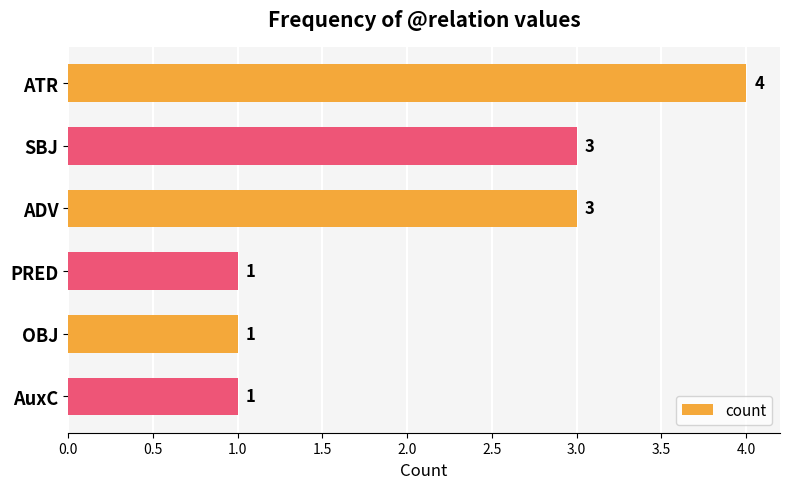

Count the values in the range 1 to 3.

5